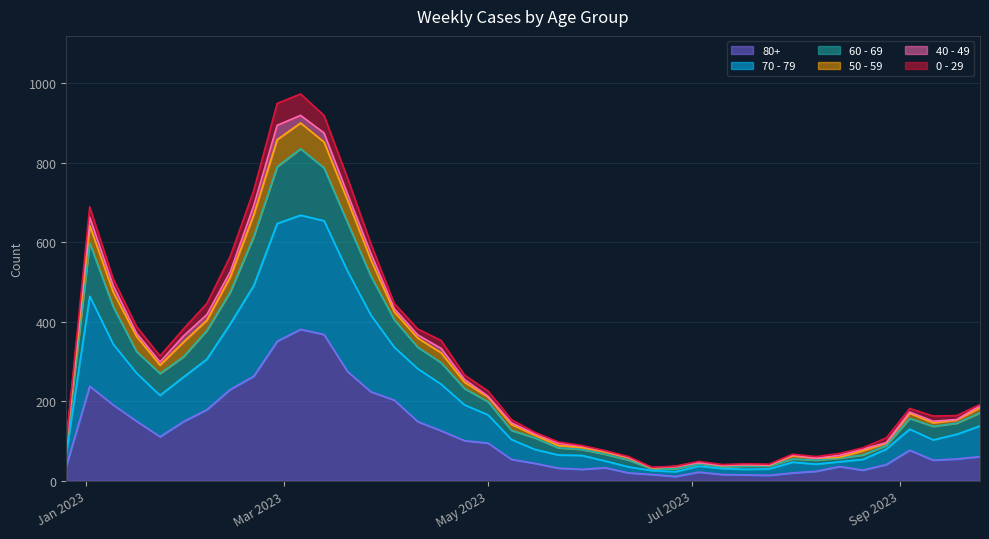

Which category has the lowest value across all series?

2023-06-26